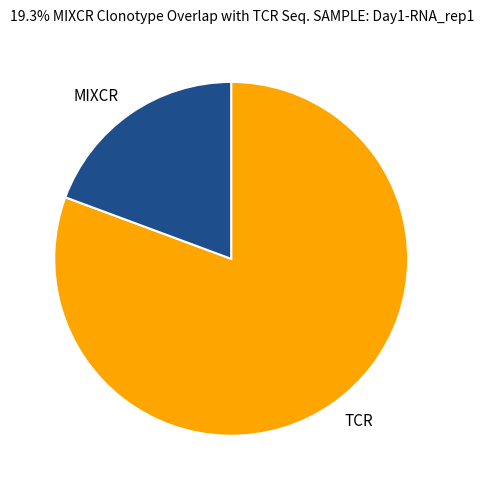

Which slice is the largest?

TCR